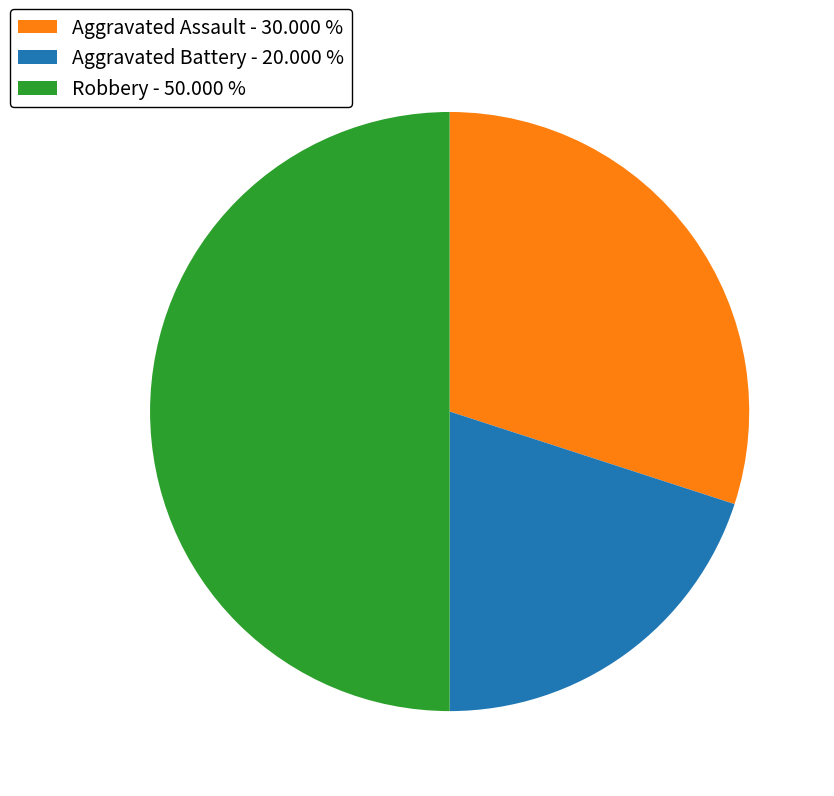

How many slices are in this pie chart?

3